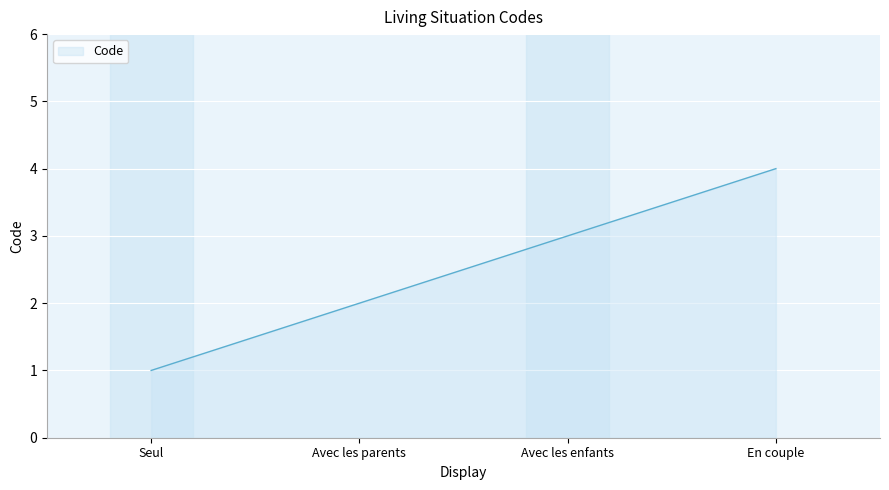

What is the difference between the values at Seul and Avec les enfants?

2